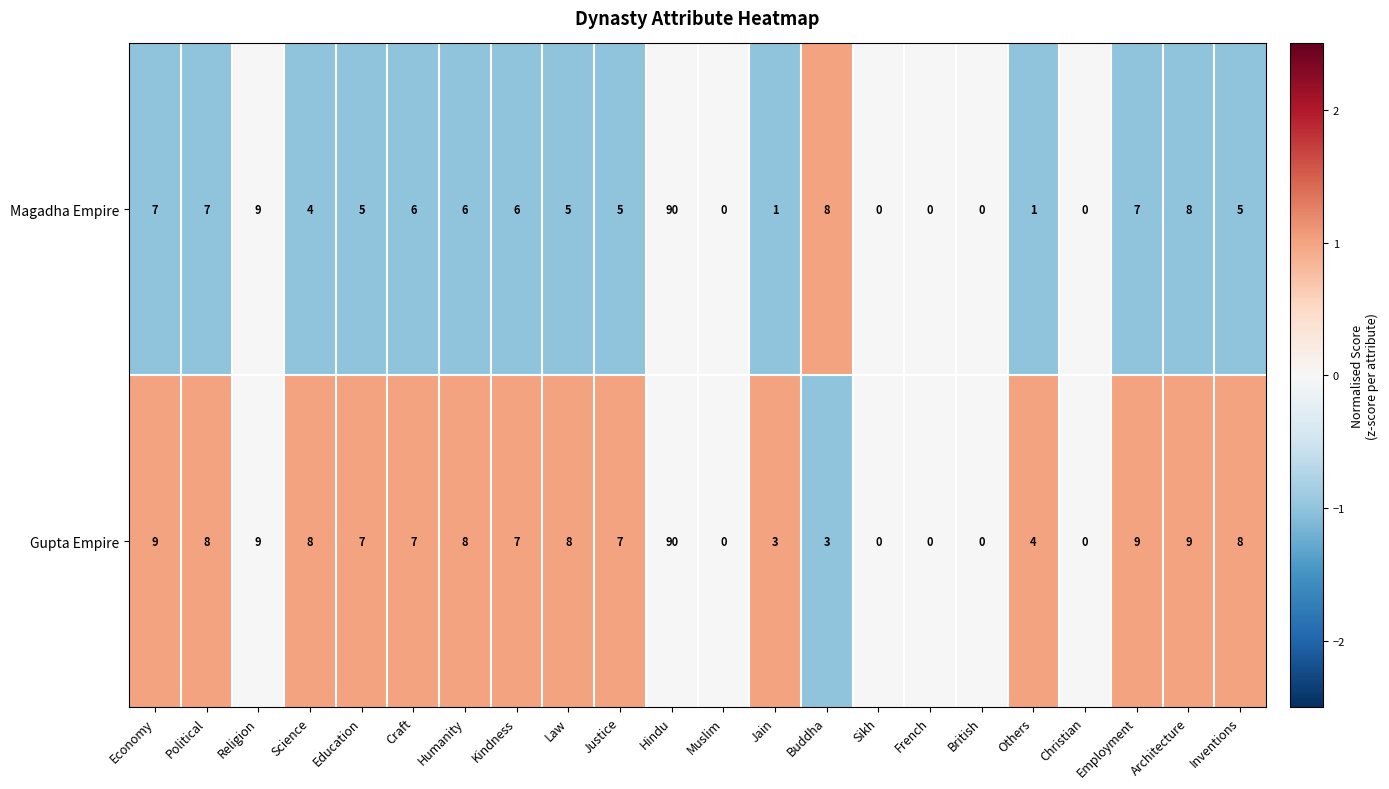

Which label corresponds to the largest value in the chart?

Hindu